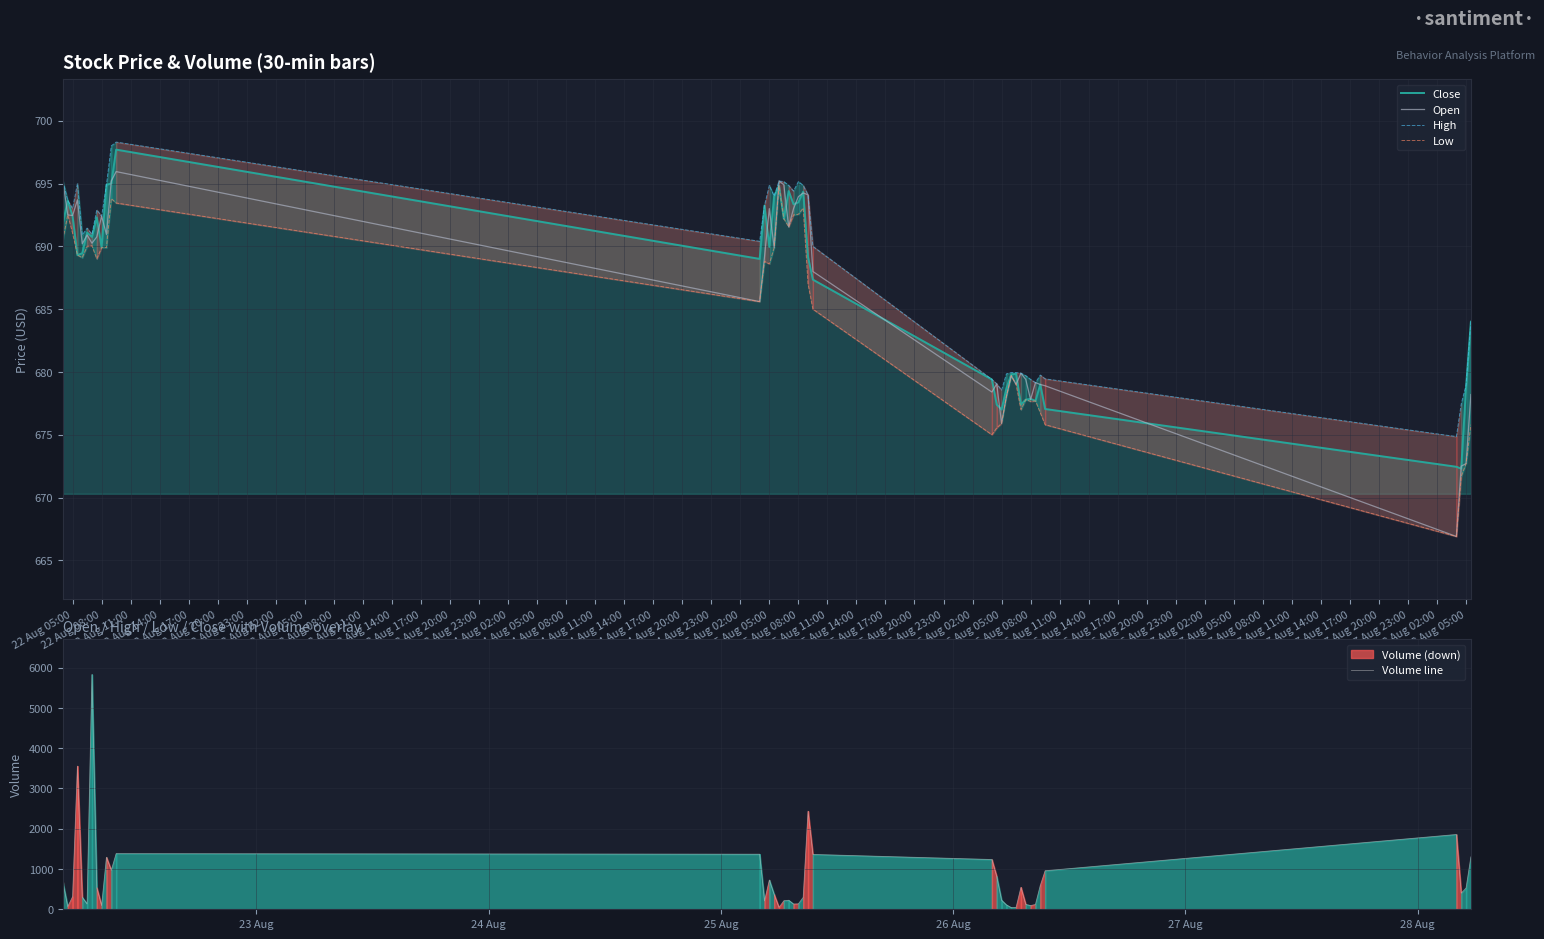

The Low series shows 675.8 at 26 Aug 14:00. True or false?

True